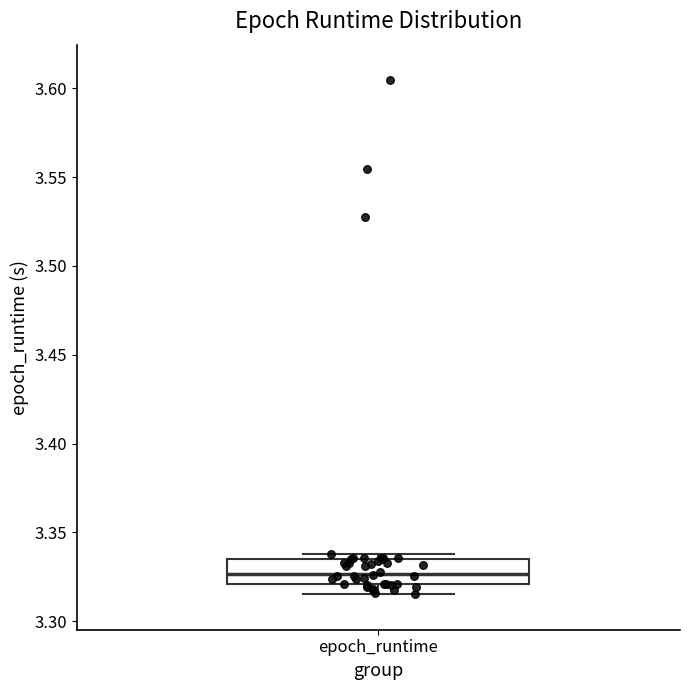

Read this box plot against the y-axis: the position of the median line, the range covered by the box, and the ends of both whiskers. The values are not printed on the chart, so give them approximately, as read against the axis.

median 3.325, box 3.320 to 3.335, whiskers 3.315 to 3.340